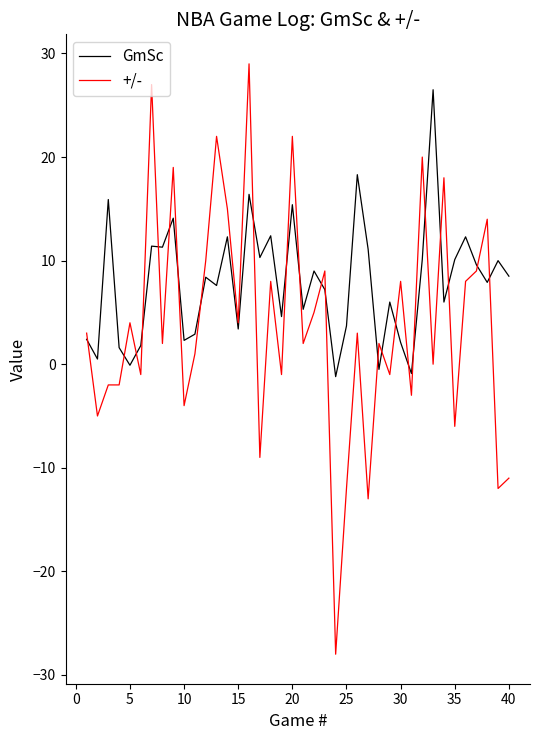

What is the smallest value displayed?

-28.0